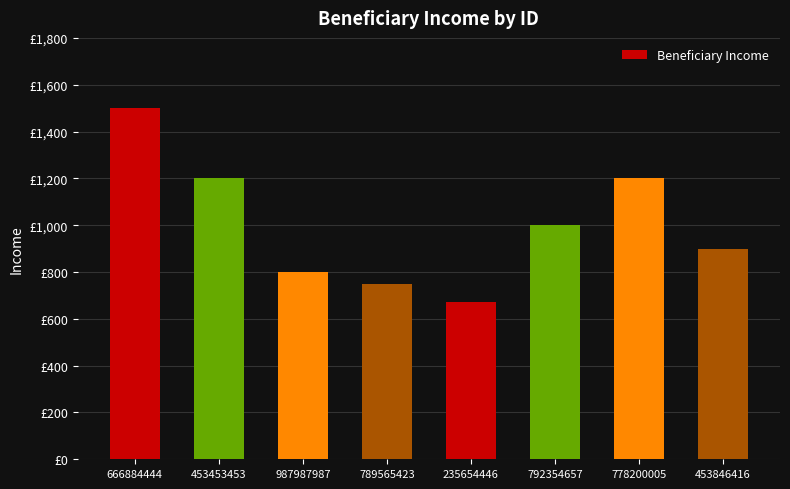

Reading right to left, transcribe all the data shown in this chart.

453846416=900	778200005=1200	792354657=1000	235654446=670	789565423=750	987987987=800	453453453=1200	666884444=1500